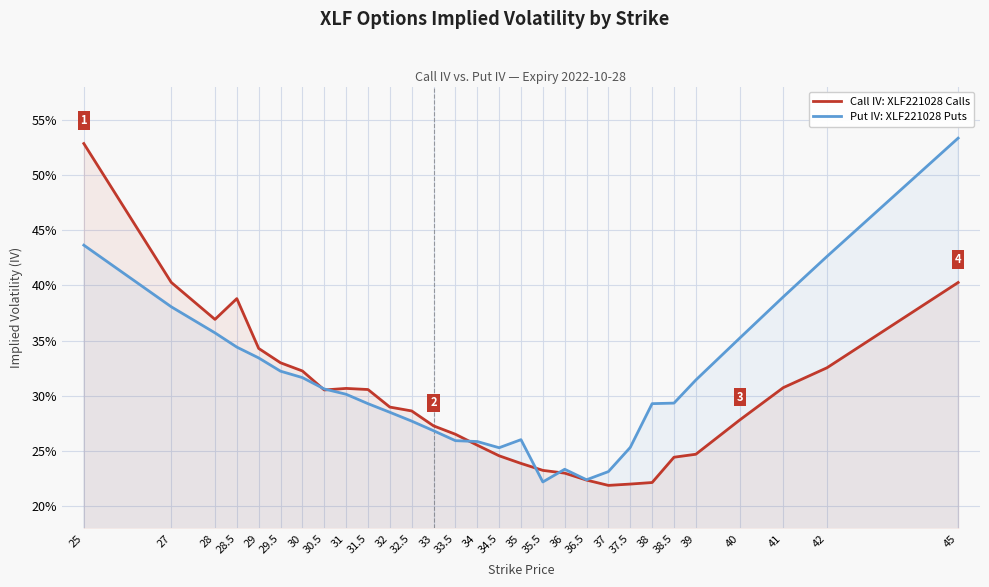

What is the total value across all series at 36.5?

0.4